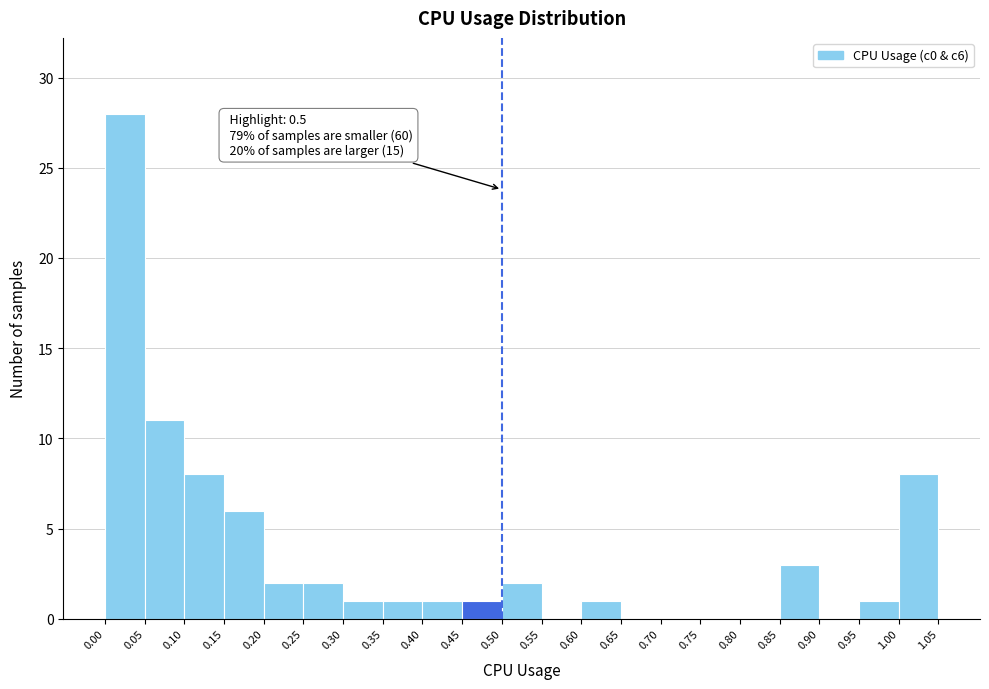

Which range on the x-axis has the tallest bar?

0.00 to 0.05